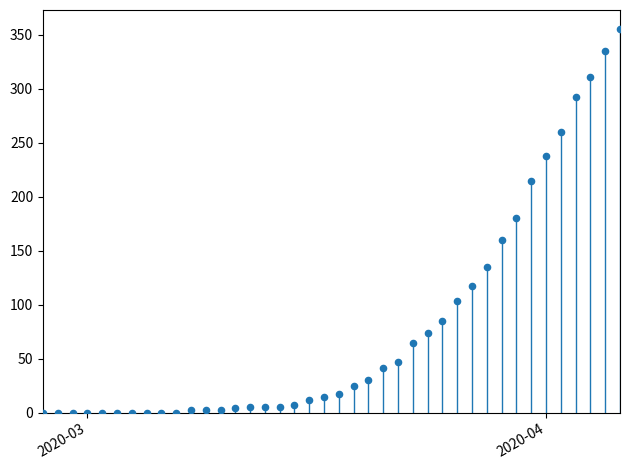

What is the range of Y values (max minus min)?

355